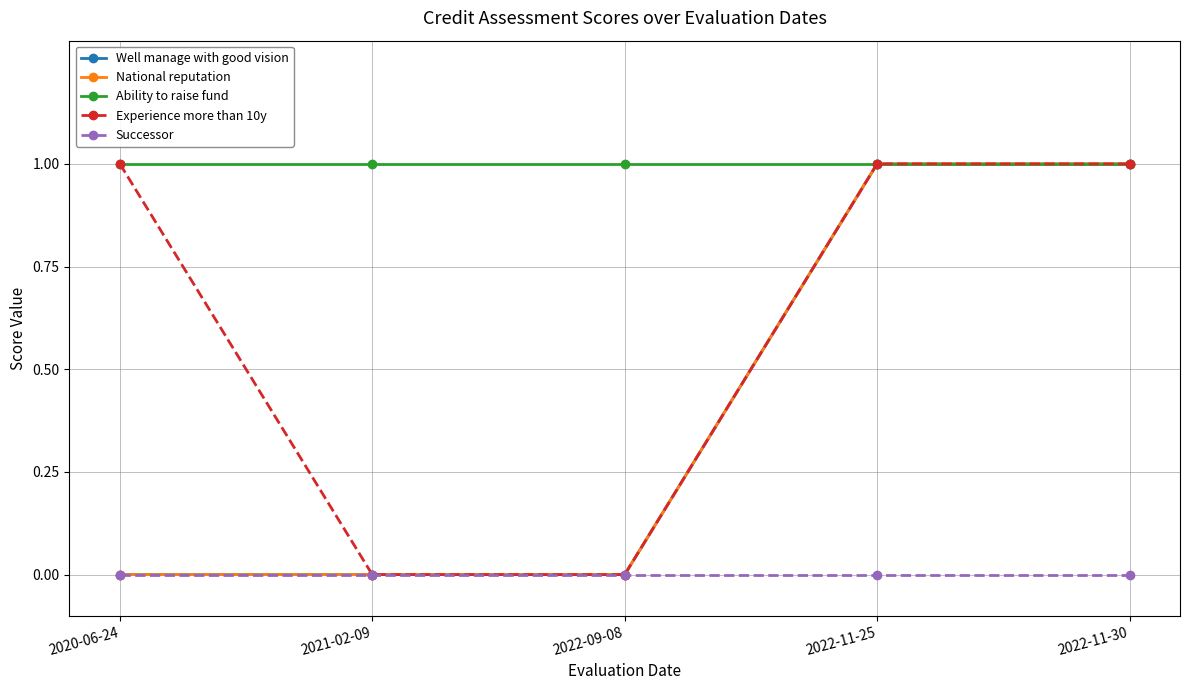

Does the chart have visible grid lines?

Yes